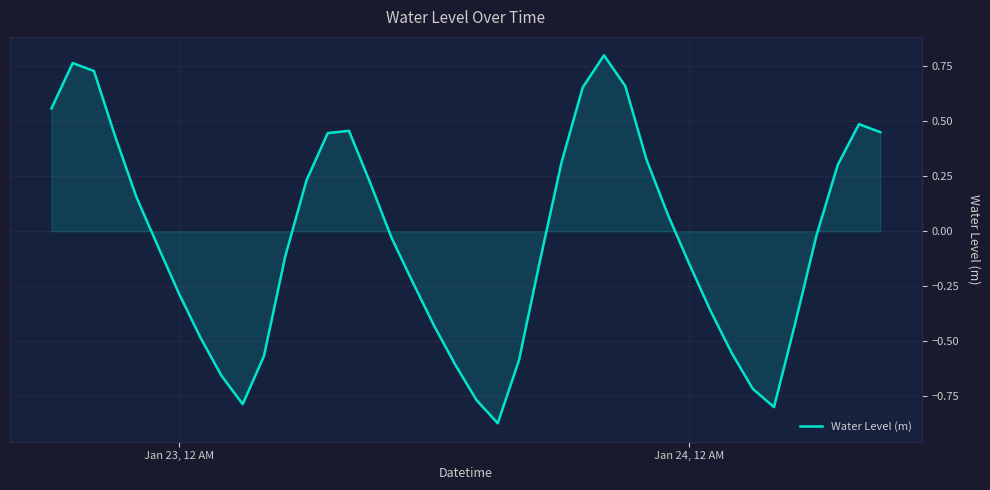

True or false: there are more than 2 points higher than both neighbors.

True